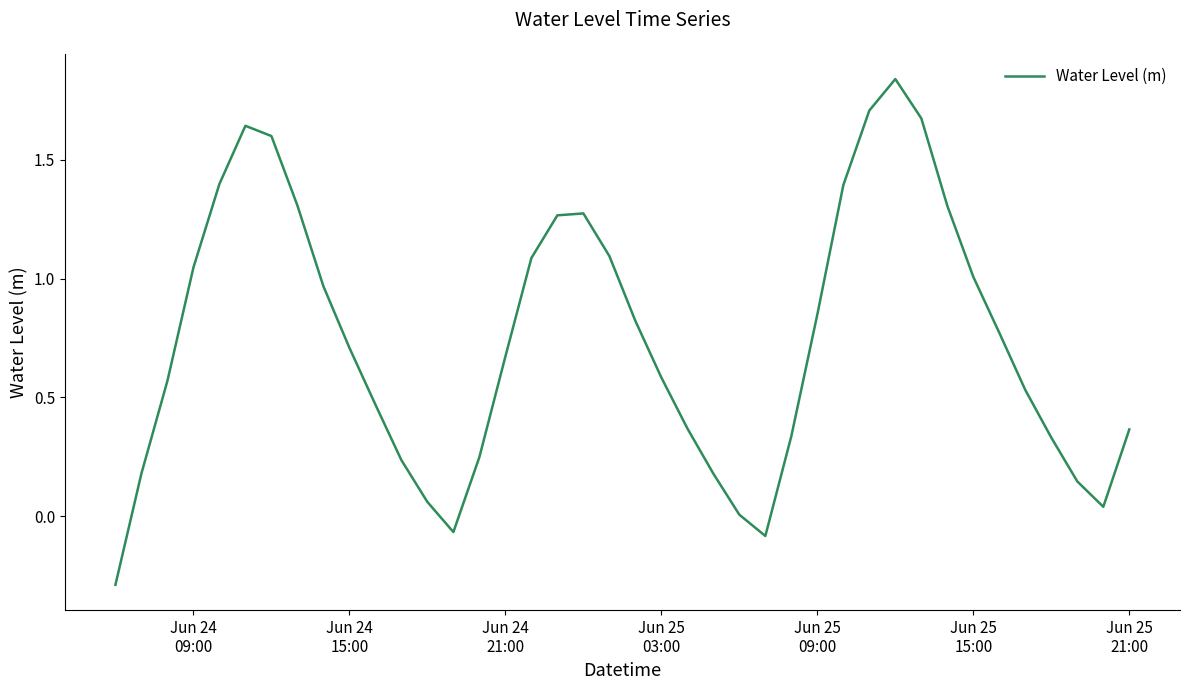

What is the difference between the maximum and minimum values?

2.1